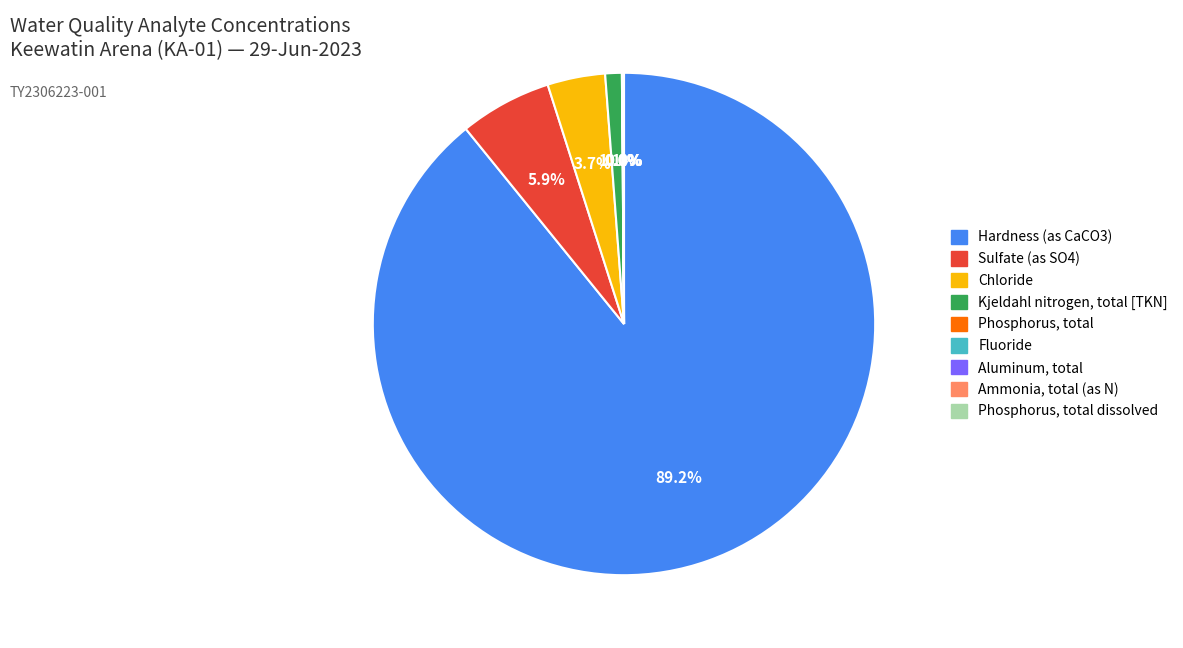

Do Kjeldahl nitrogen, total [TKN] and Hardness (as CaCO3) together represent more than half of the pie?

Yes